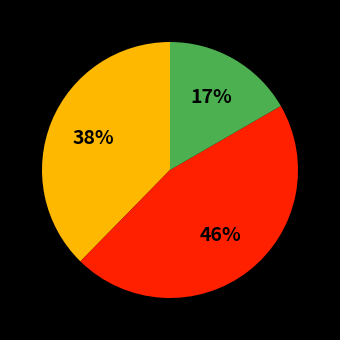

Does any single category account for the majority?

No